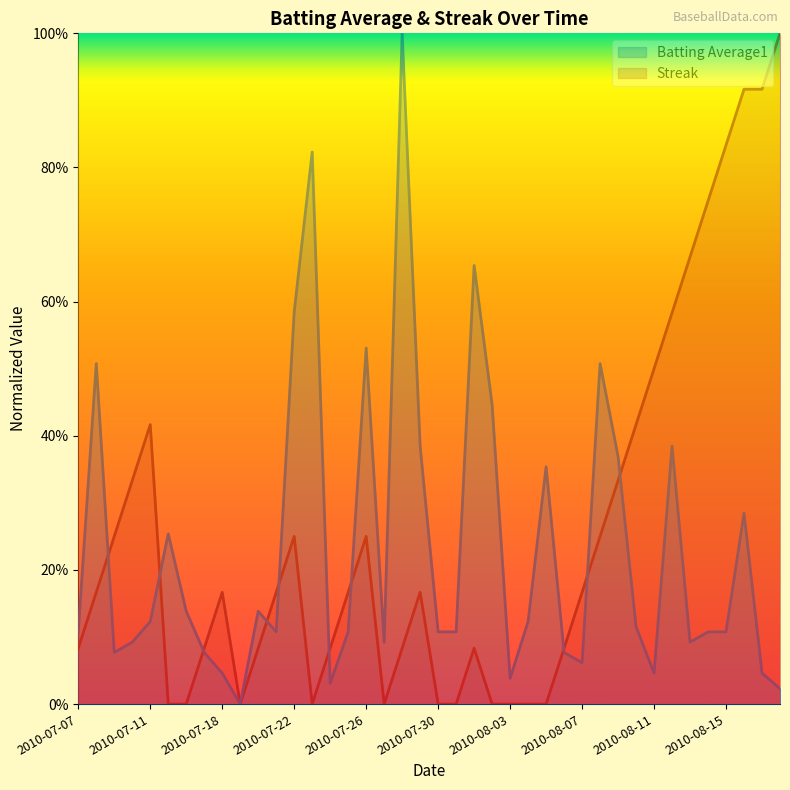

How many times do Batting Average1 and Streak cross each other?

10